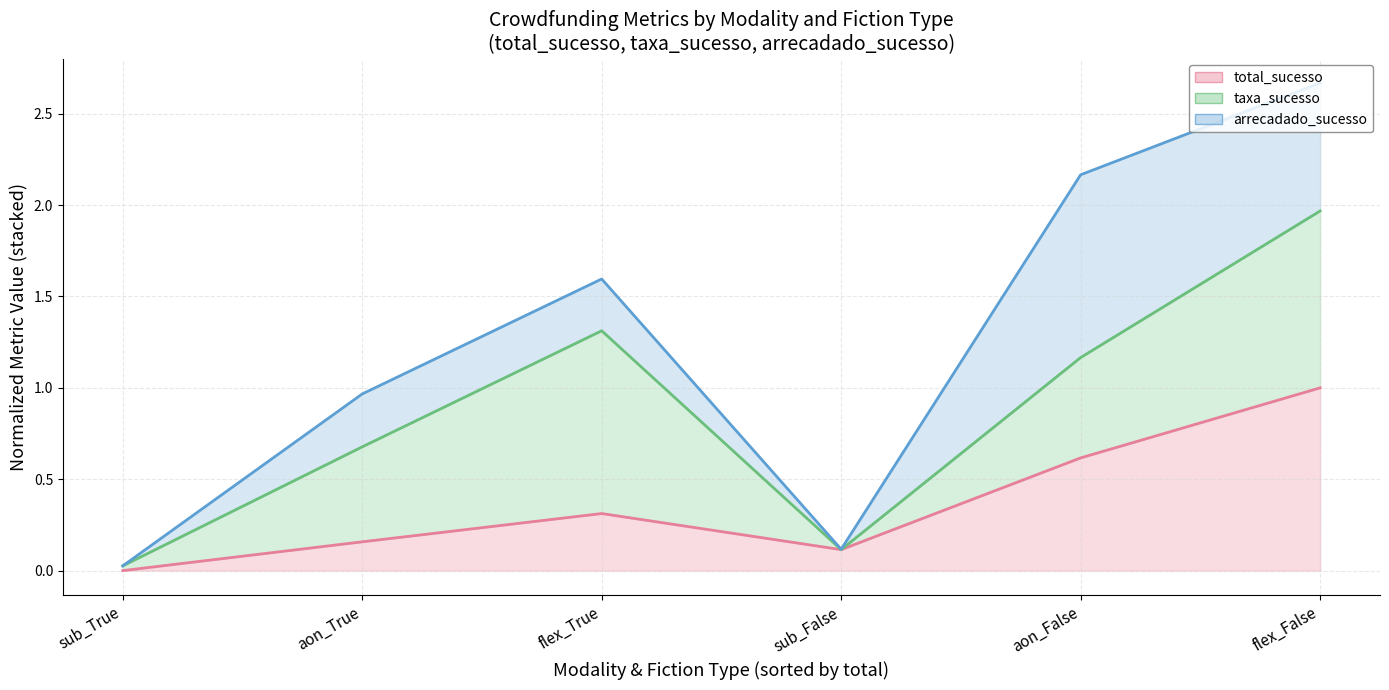

Reading left to right, extract all data points from this chart.

total_sucesso_line: sub_True=0.0	aon_True=0.2	flex_True=0.3	sub_False=0.1	aon_False=0.6	flex_False=1.0
taxa_sucesso_line: sub_True=0.0	aon_True=0.7	flex_True=1.3	sub_False=0.1	aon_False=1.2	flex_False=2.0
arrecadado_sucesso_line: sub_True=0.0	aon_True=1.0	flex_True=1.6	sub_False=0.1	aon_False=2.2	flex_False=2.7